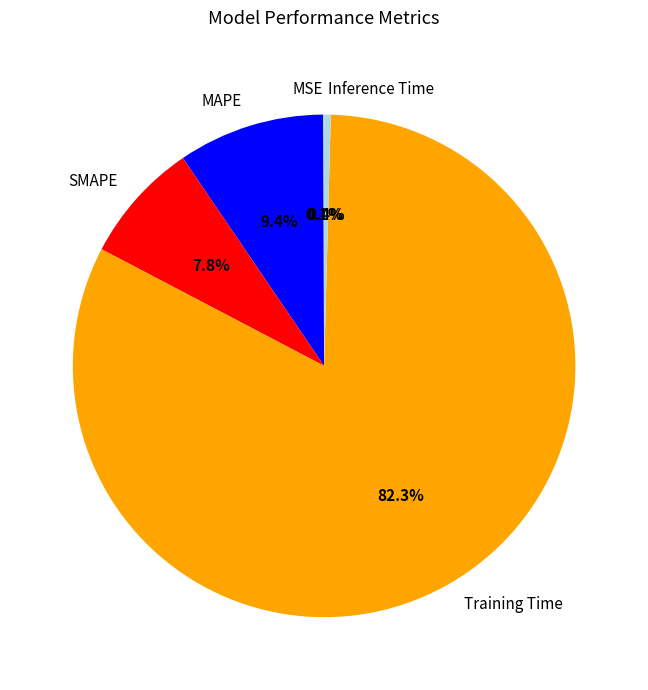

Between Inference Time and MAPE, which is larger?

MAPE